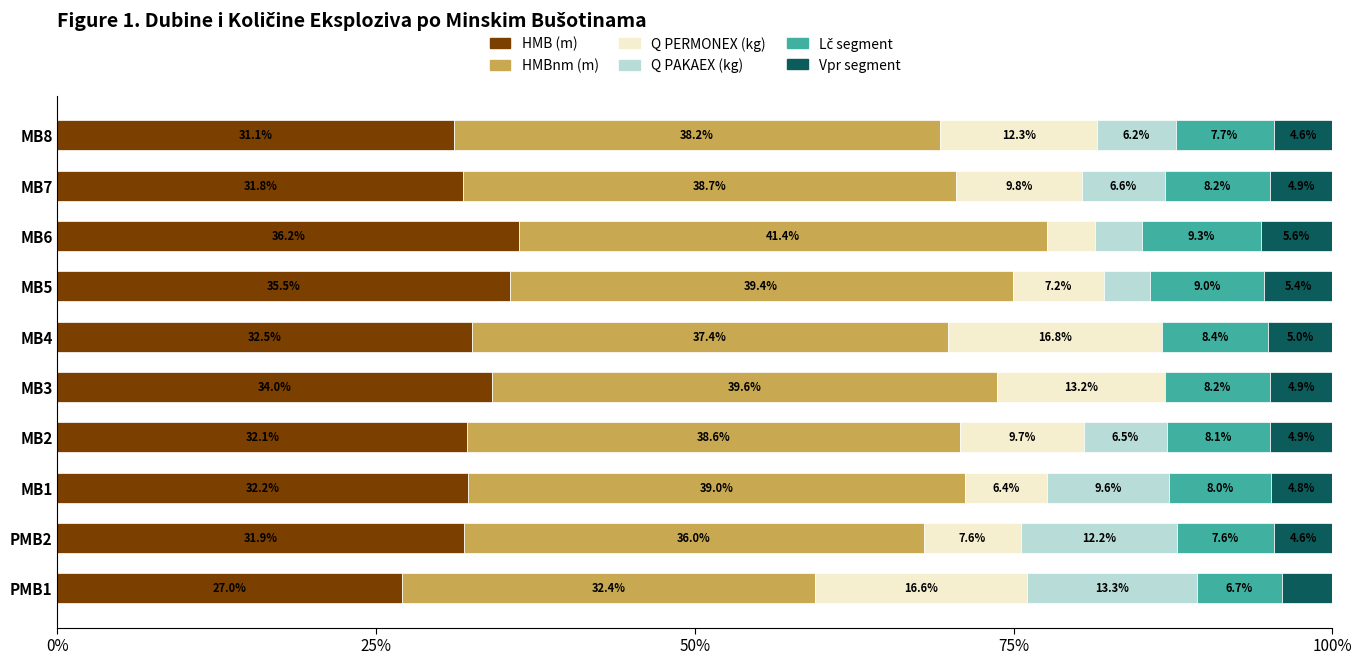

At which label does HMB (m) reach its peak?

MB6